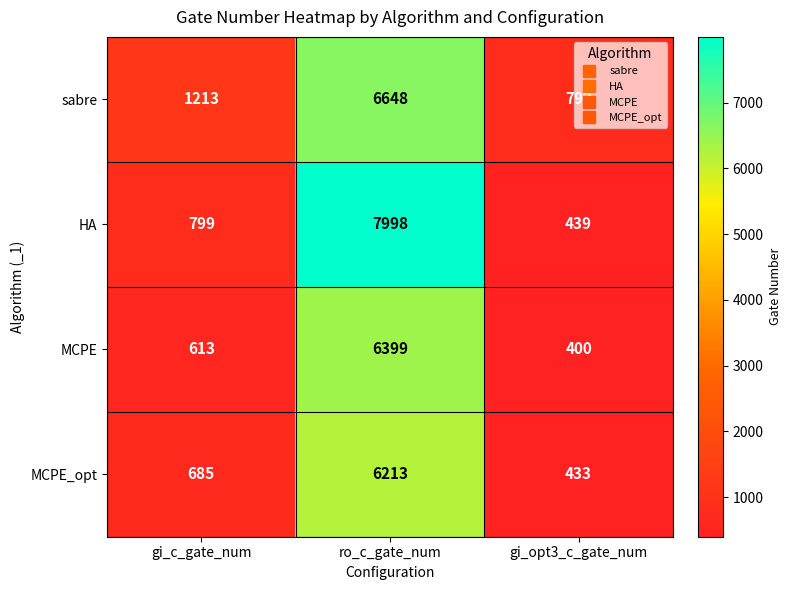

Which series changed the most between gi_c_gate_num and gi_opt3_c_gate_num?

sabre